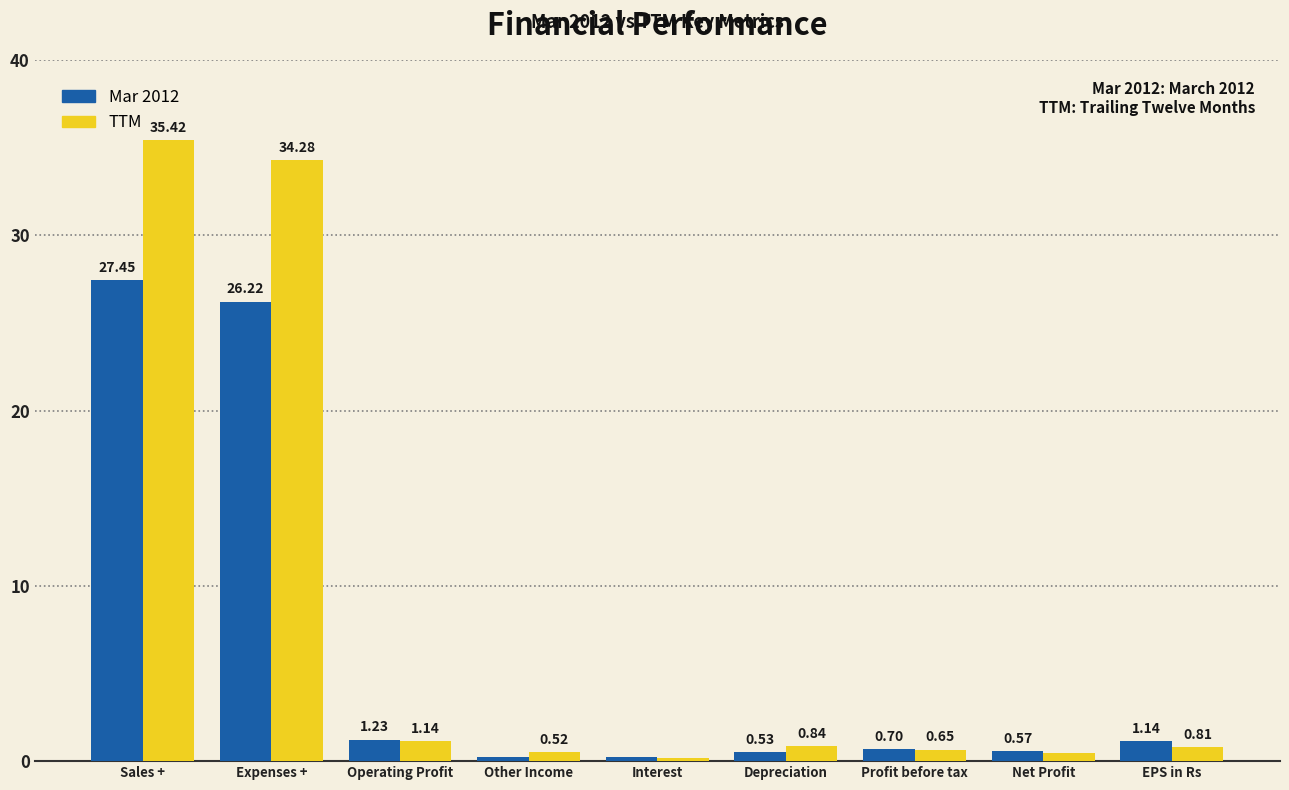

What is the average value of the TTM series?

8.3